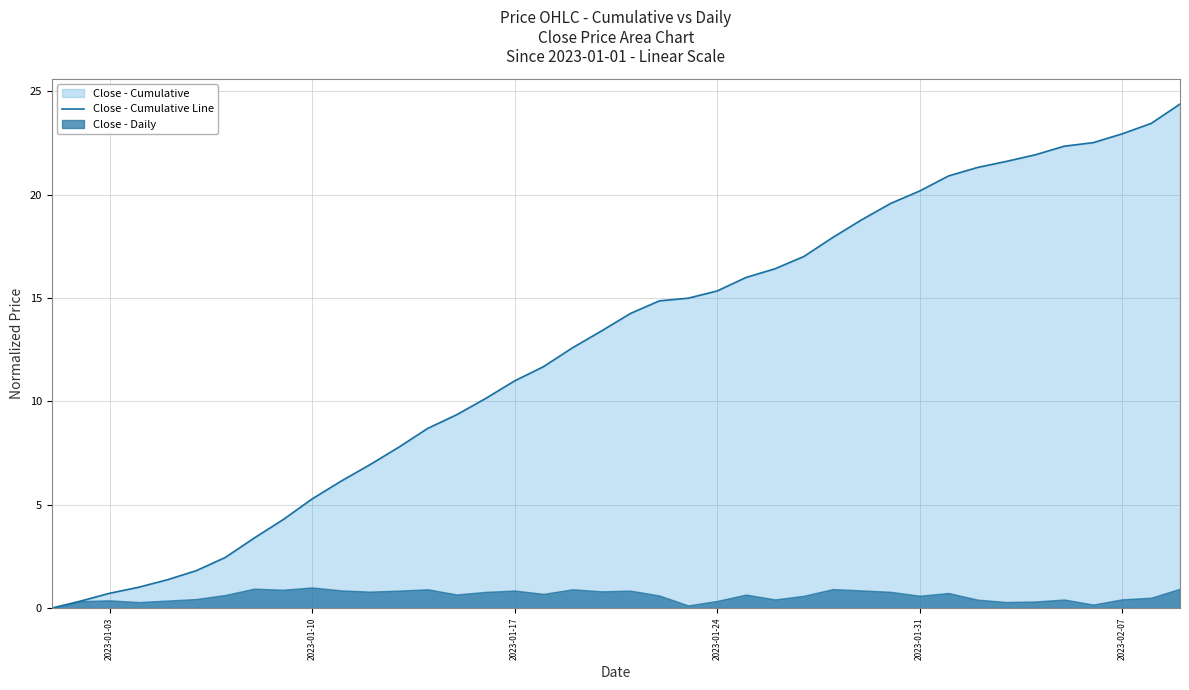

What is the maximum value for Close - Cumulative Line?

24.4